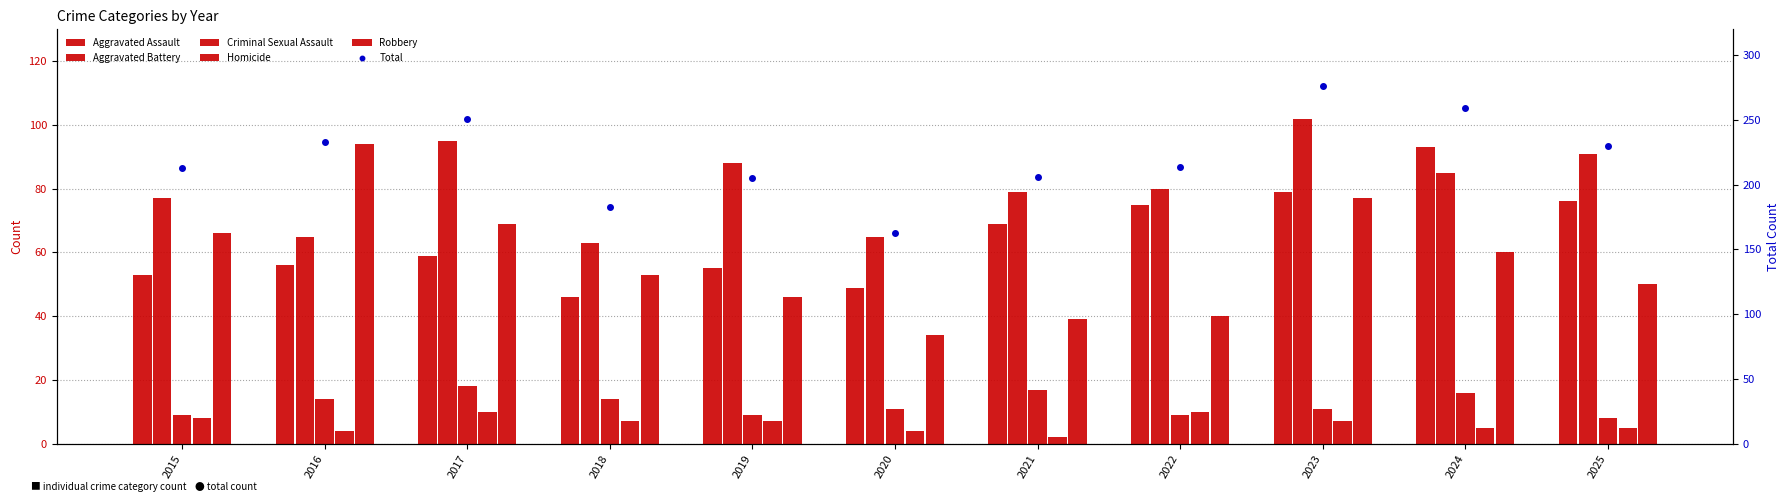

What is the average value of the Total series?

221